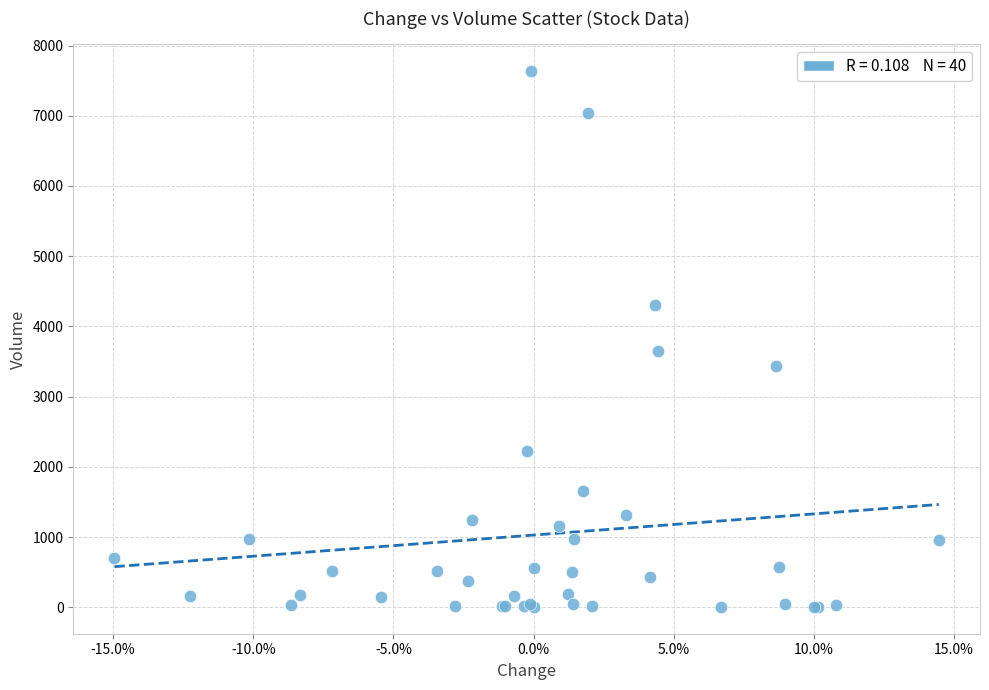

What Y value in the scatter plot is closest to 3822?

3652